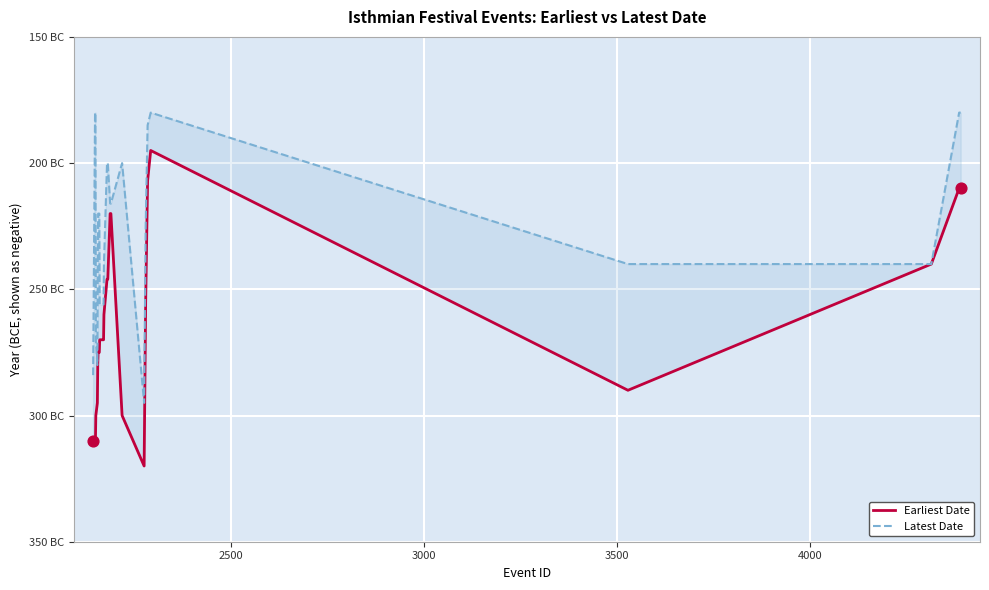

What are all the series names shown in the legend?

Earliest Date, Latest Date